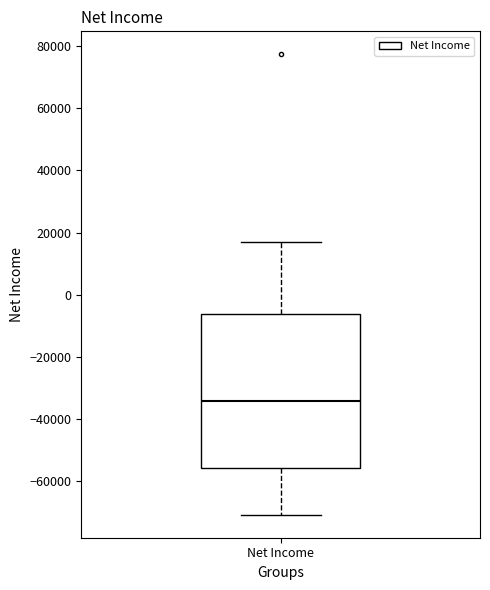

Read this box plot against the y-axis: the position of the median line, the range covered by the box, and the ends of both whiskers. The values are not printed on the chart, so give them approximately, as read against the axis.

median -34000, box -56000 to -6000, whiskers -70000 to 18000